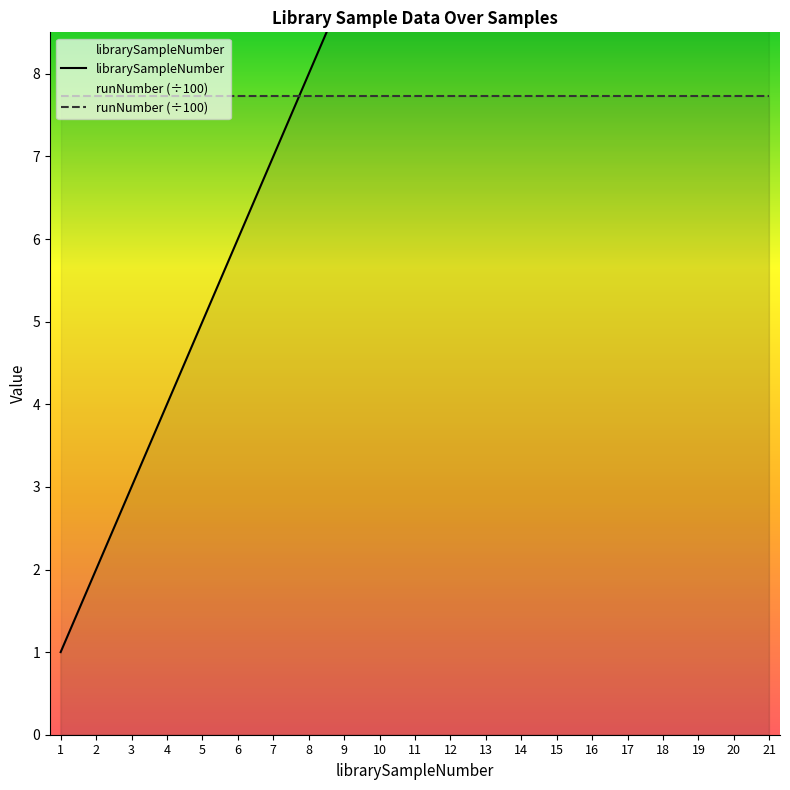

What is the difference between the librarySampleNumber values at 14 and 6?

8.0